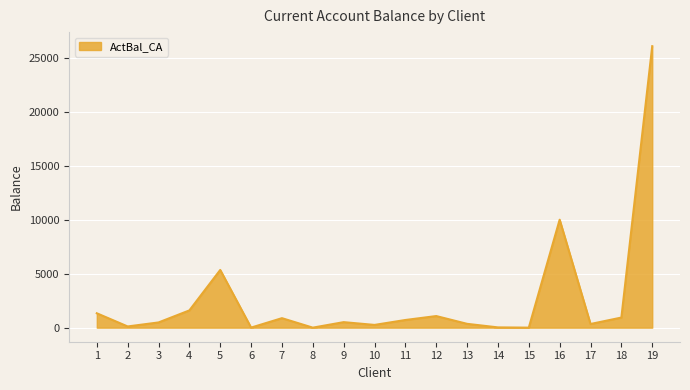

What is the maximum value shown in the chart?

26118.1